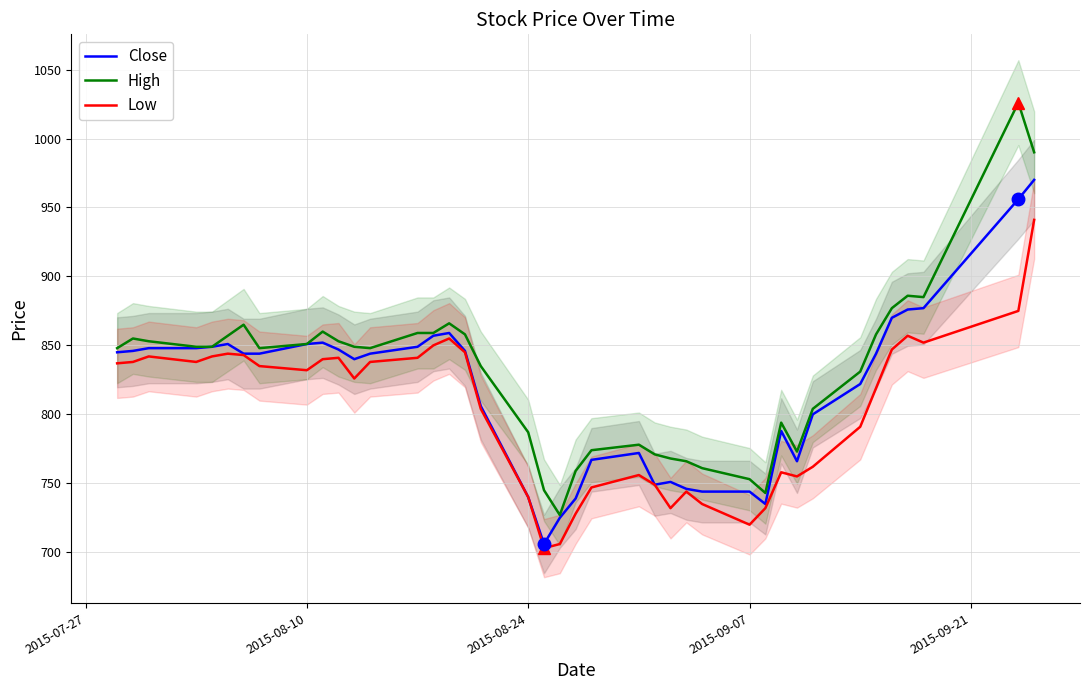

What is the minimum value shown in the chart?

703